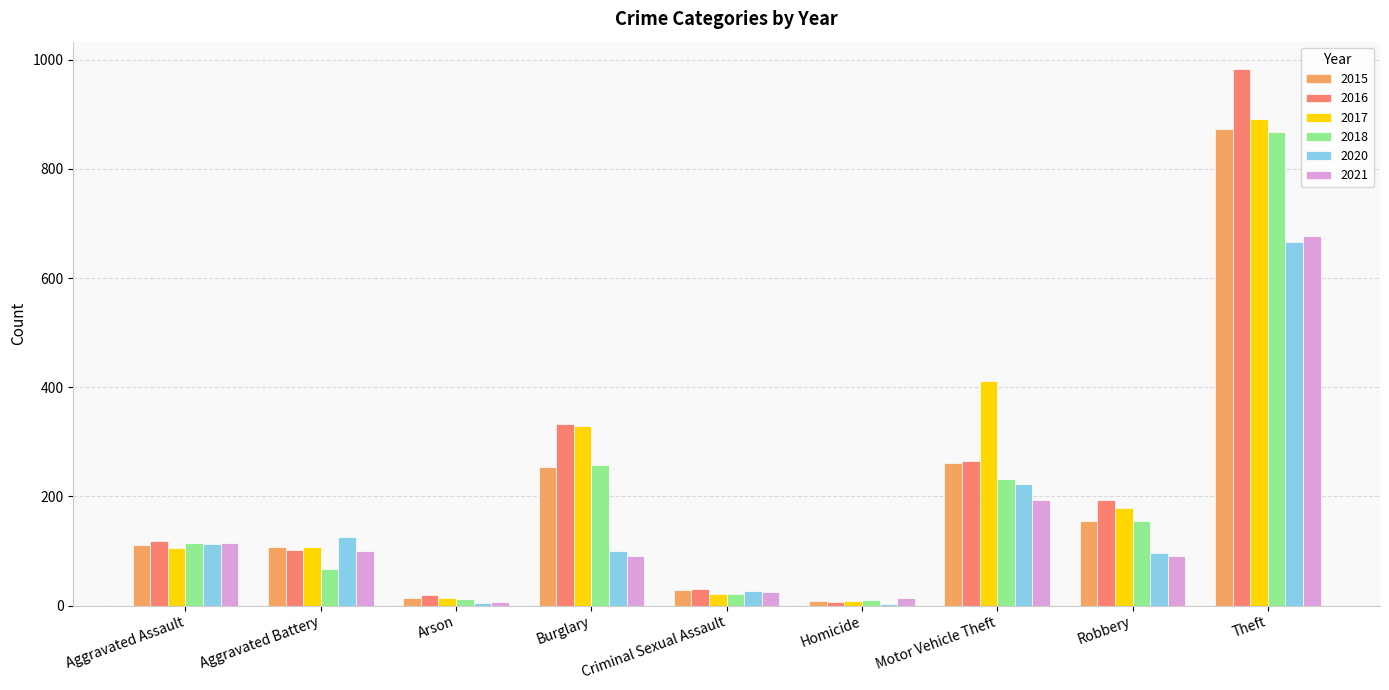

At which category is the sum across all series the highest?

Theft